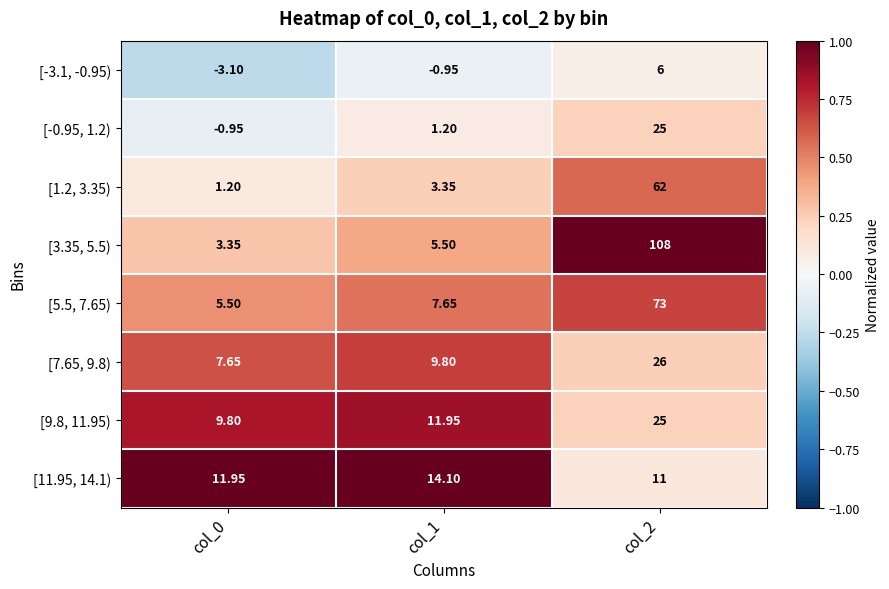

Is the value of [-3.1, -0.95) at col_1 greater than the value of [1.2, 3.35) at col_1?

No